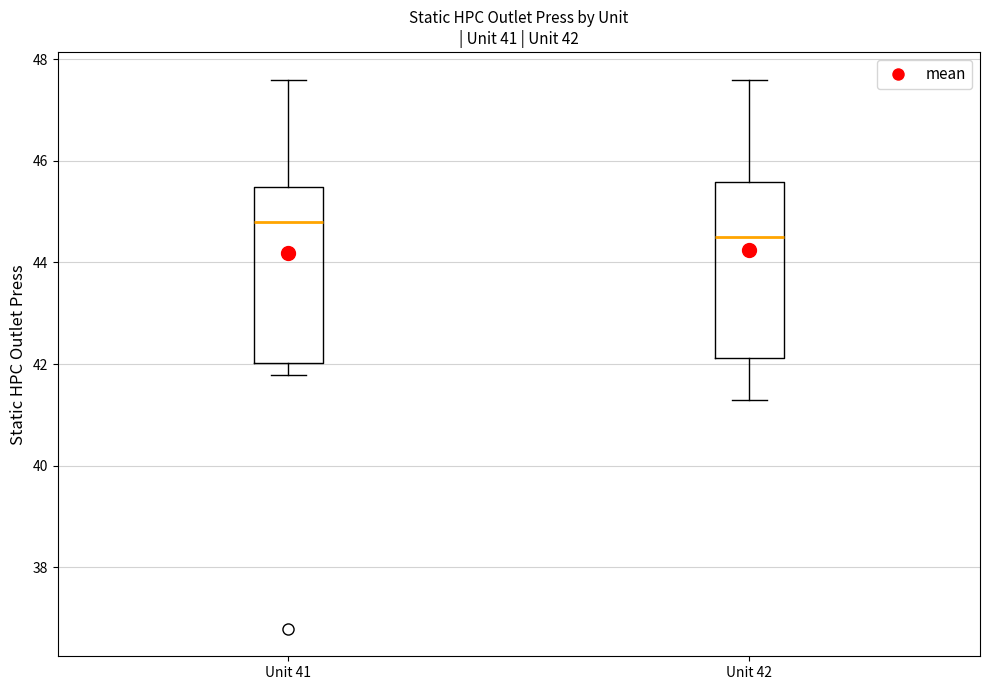

Which box has the highest median line?

Unit 41